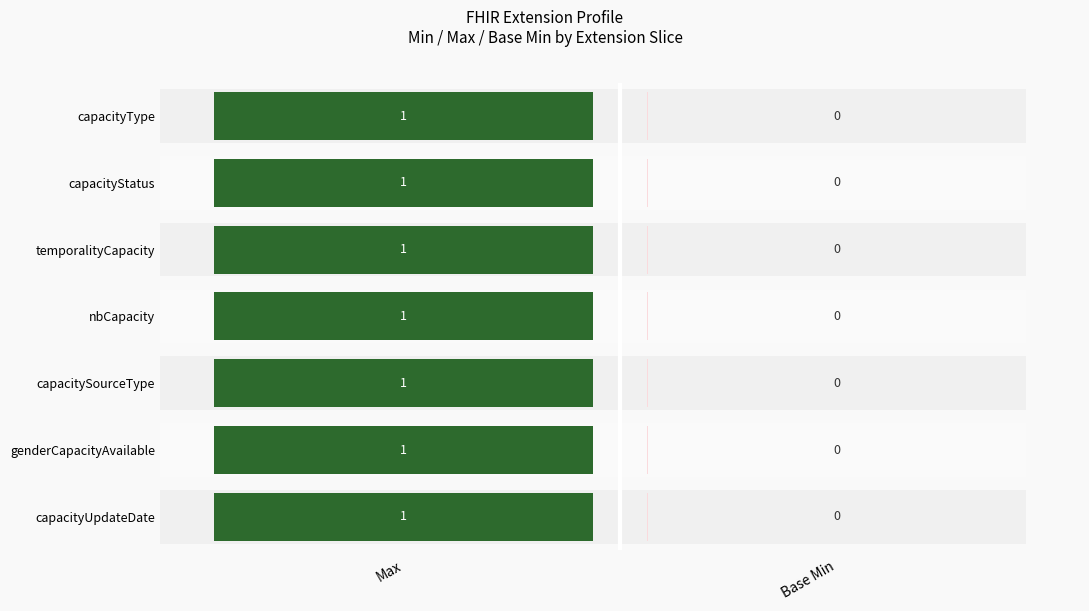

How many bars are there in each group?

2